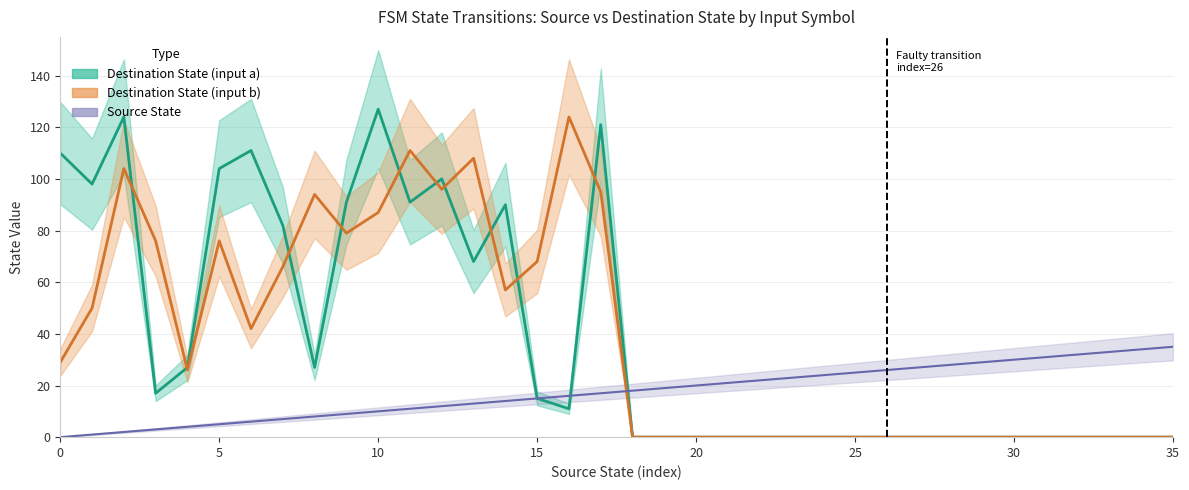

Which category has the highest value across all series?

10